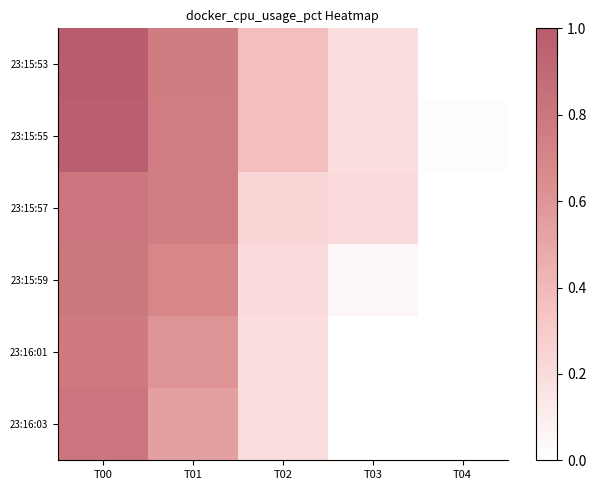

Reading left to right, transcribe all the data shown in this chart.

23:15:53: T00=1.0	T01=0.8	T02=0.4	T03=0.2	T04=0.0
23:15:55: T00=1.0	T01=0.7	T02=0.4	T03=0.2	T04=0.0
23:15:57: T00=0.8	T01=0.8	T02=0.2	T03=0.2	T04=0.0
23:15:59: T00=0.8	T01=0.7	T02=0.2	T03=0.0	T04=0.0
23:16:01: T00=0.8	T01=0.6	T02=0.2	T03=0.0	T04=0.0
23:16:03: T00=0.8	T01=0.5	T02=0.2	T03=0.0	T04=0.0